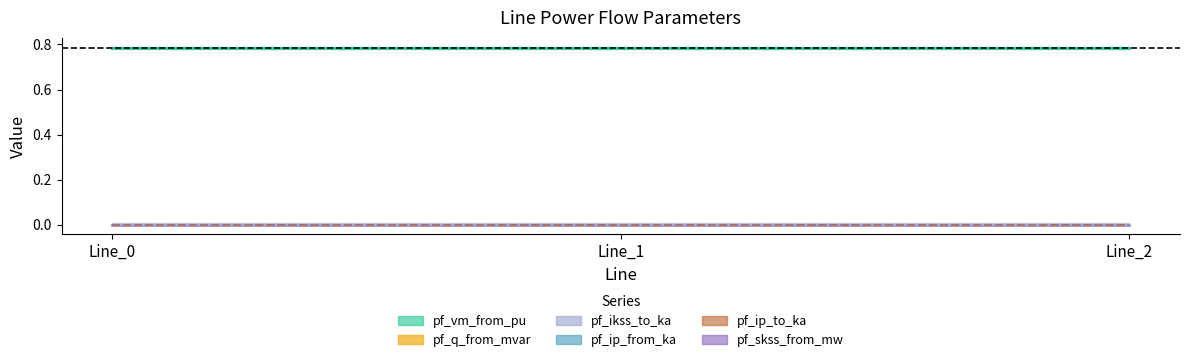

What is the greatest value displayed?

0.8